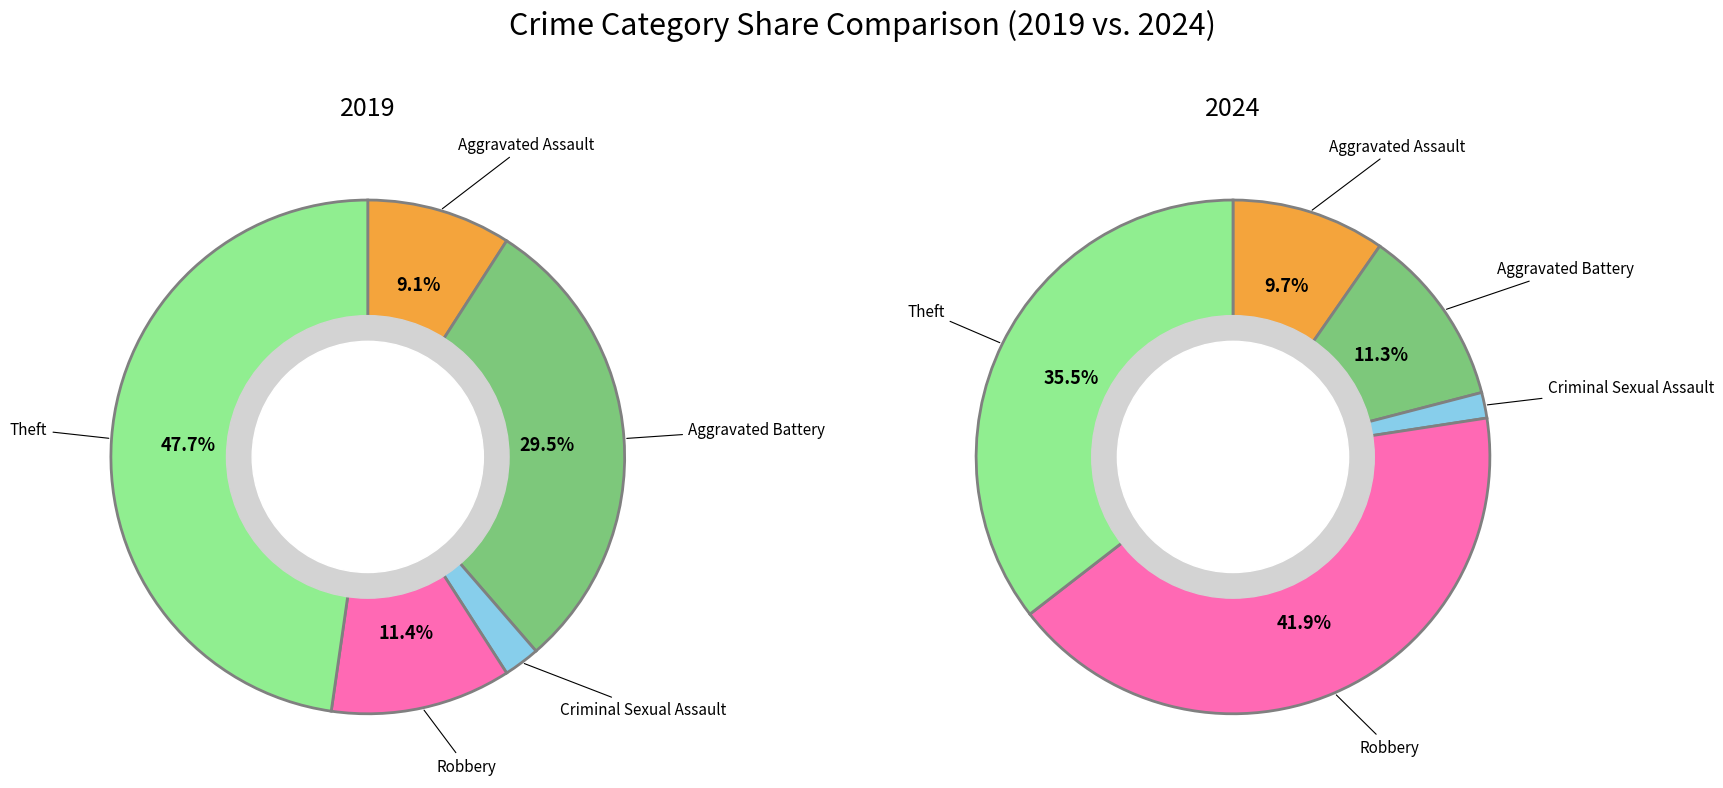

To the nearest percent, what percentage of the pie is Theft?

48%